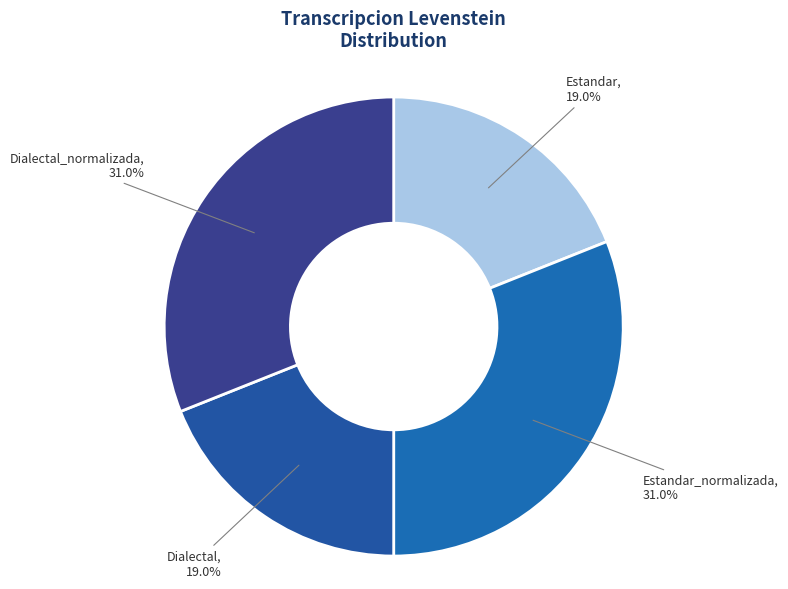

To the nearest percent, what is the difference between the largest and smallest slice percentages?

12%